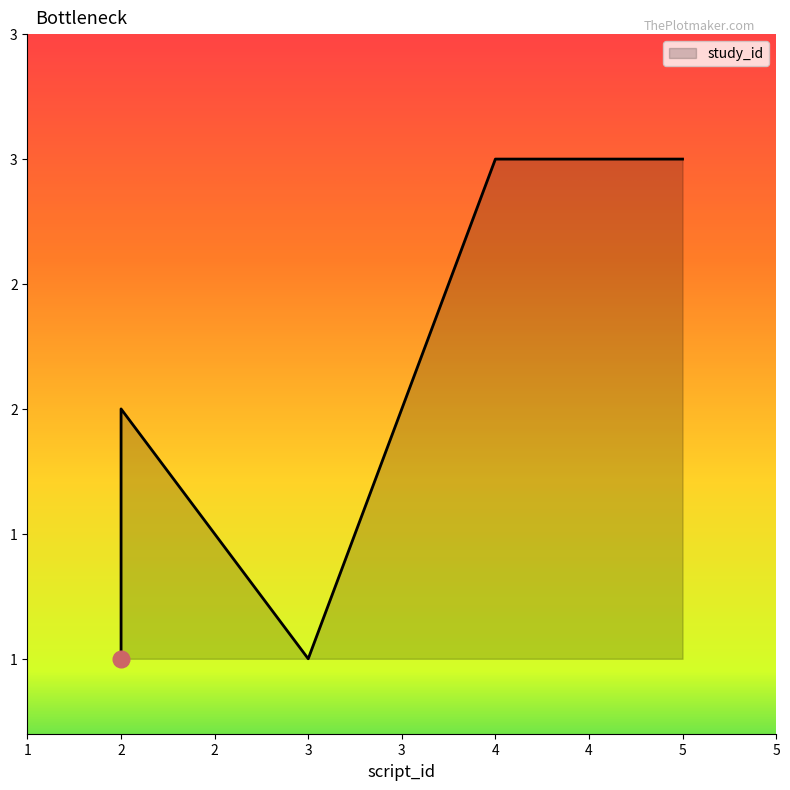

Is it true that the value at 2 is 1?

False